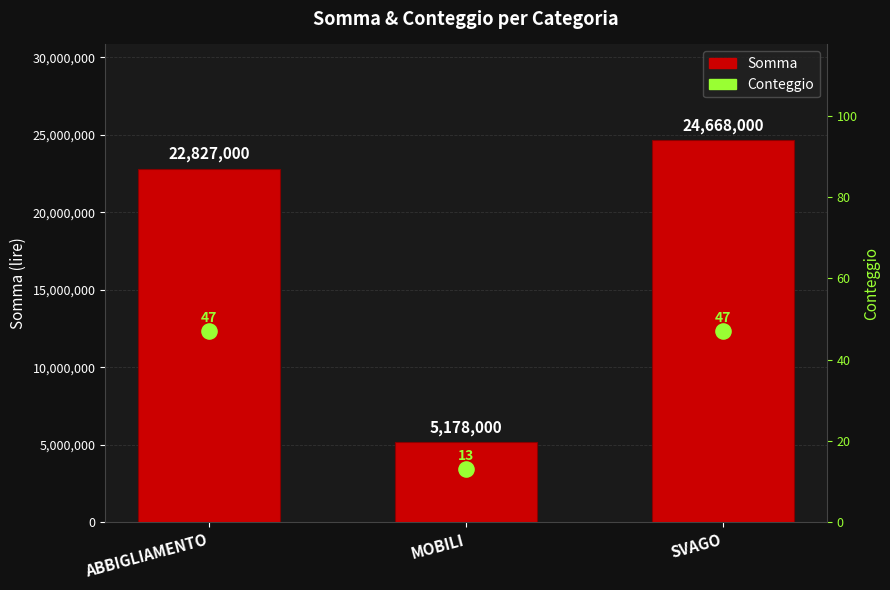

At how many categories does at least one series exceed 20811910?

2